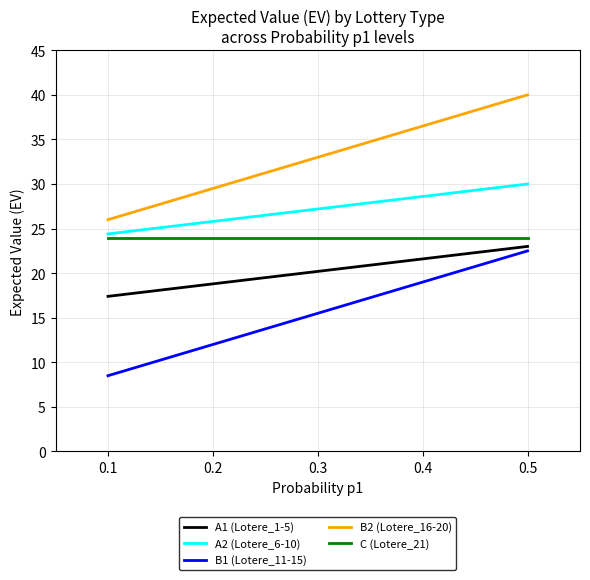

What is the total value across all series at 0.3?

119.9